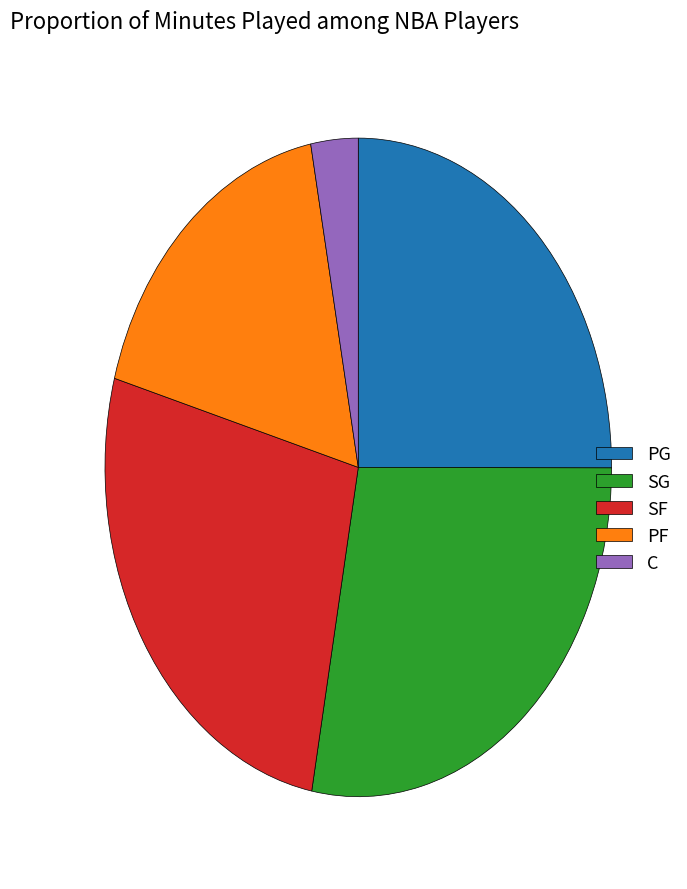

What is the smallest slice in the pie chart?

C